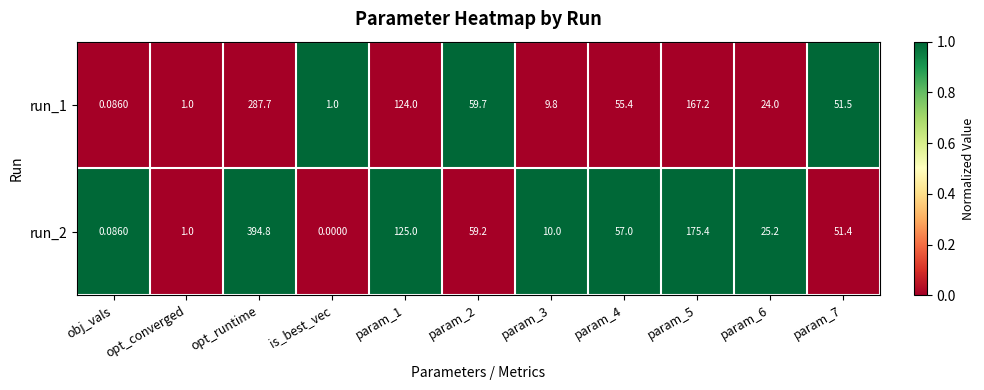

At which category is the sum across all series the highest?

opt_runtime